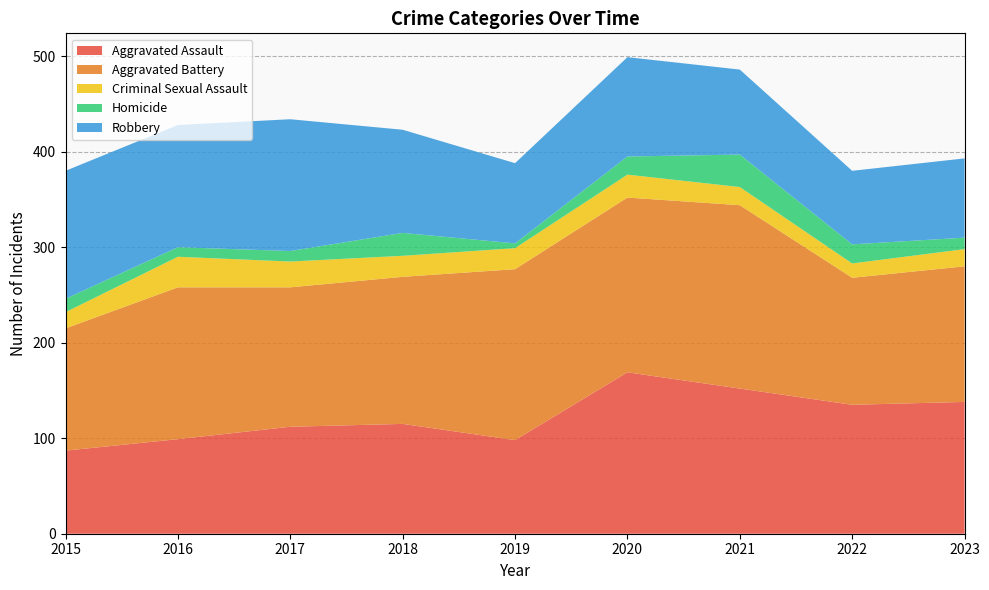

What is the total value across all series at 2016?

428